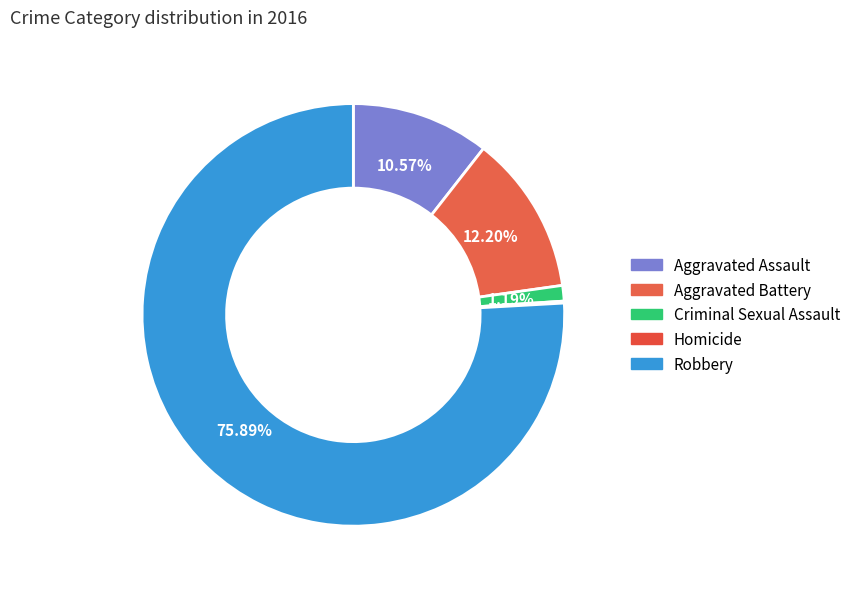

The Criminal Sexual Assault slice represents 12% of the pie. True or false?

False